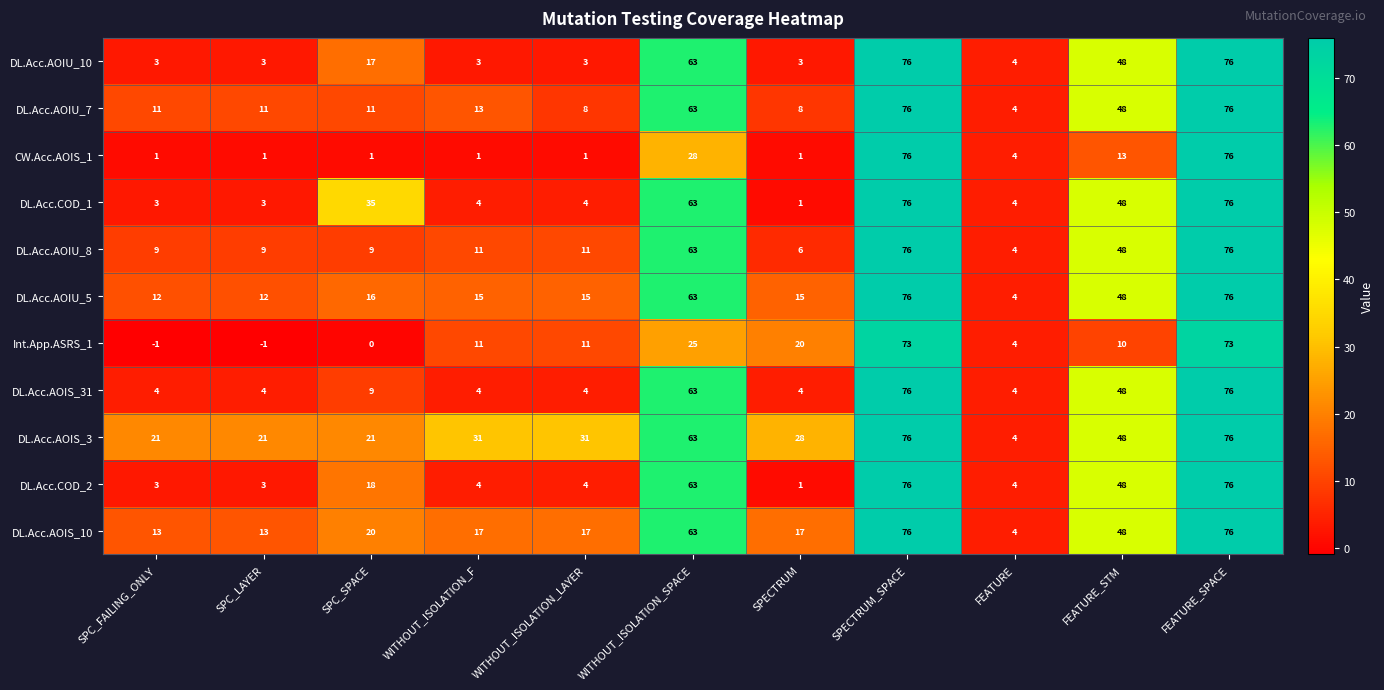

What is the maximum value for DL.Acc.COD_2?

76